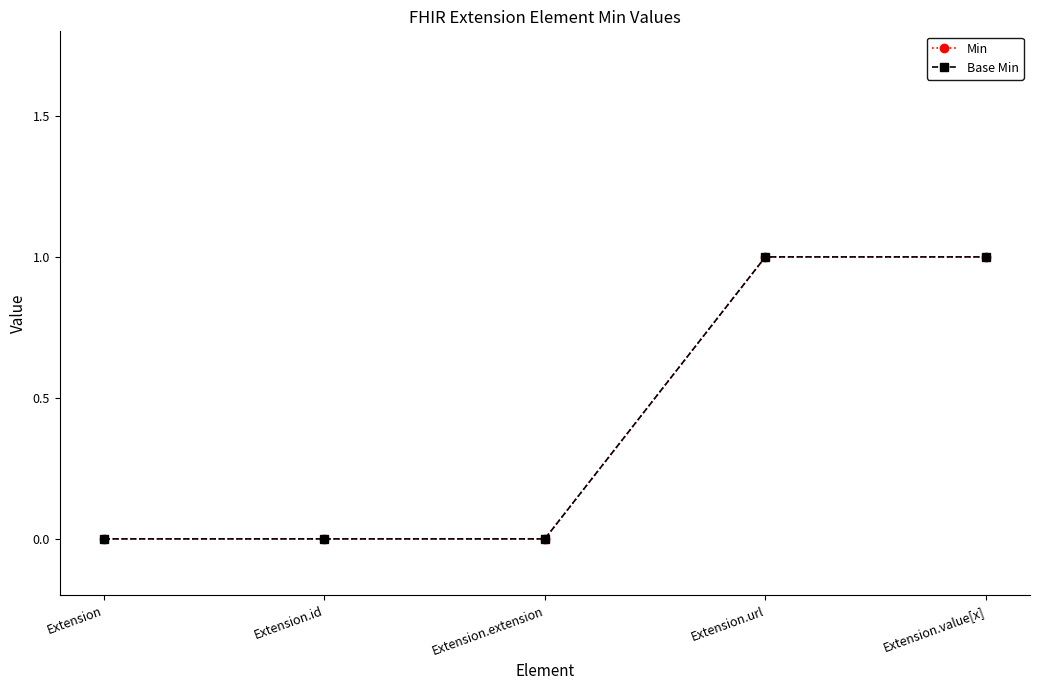

The value of Min at Extension is 0. True or false?

True